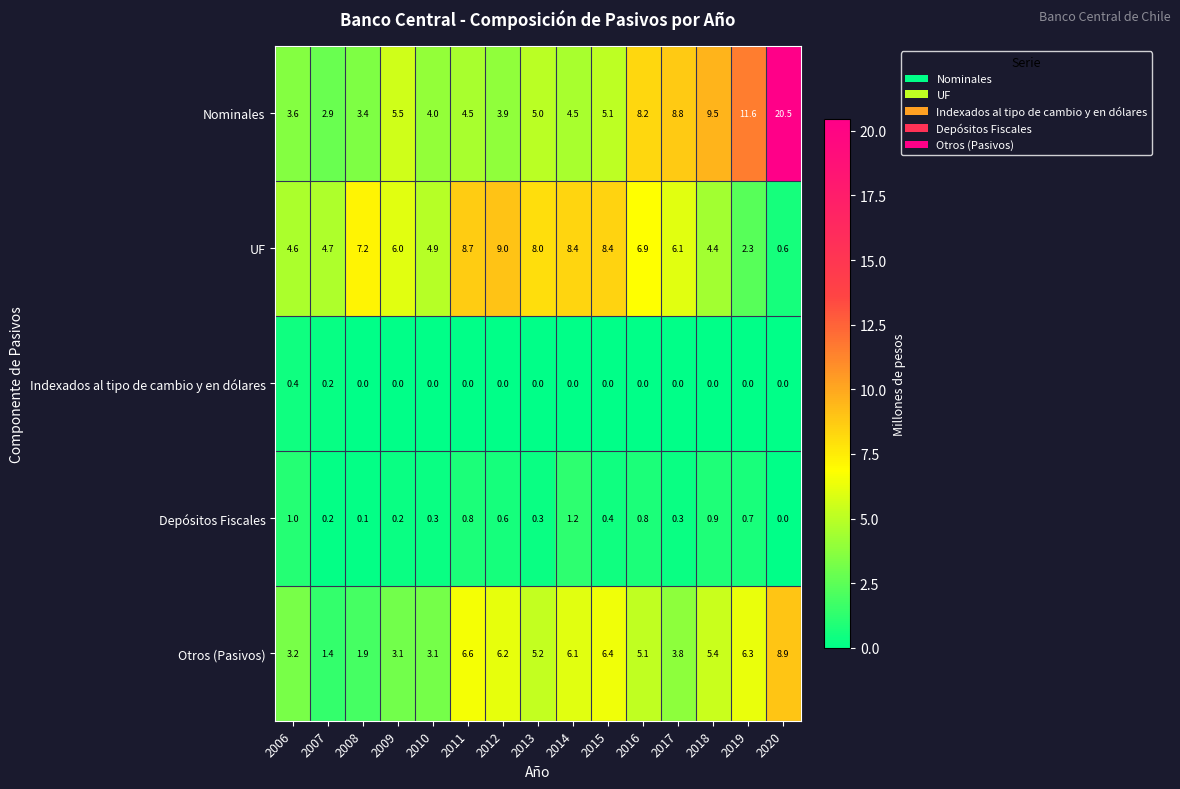

Which series has the largest range (max minus min)?

Nominales